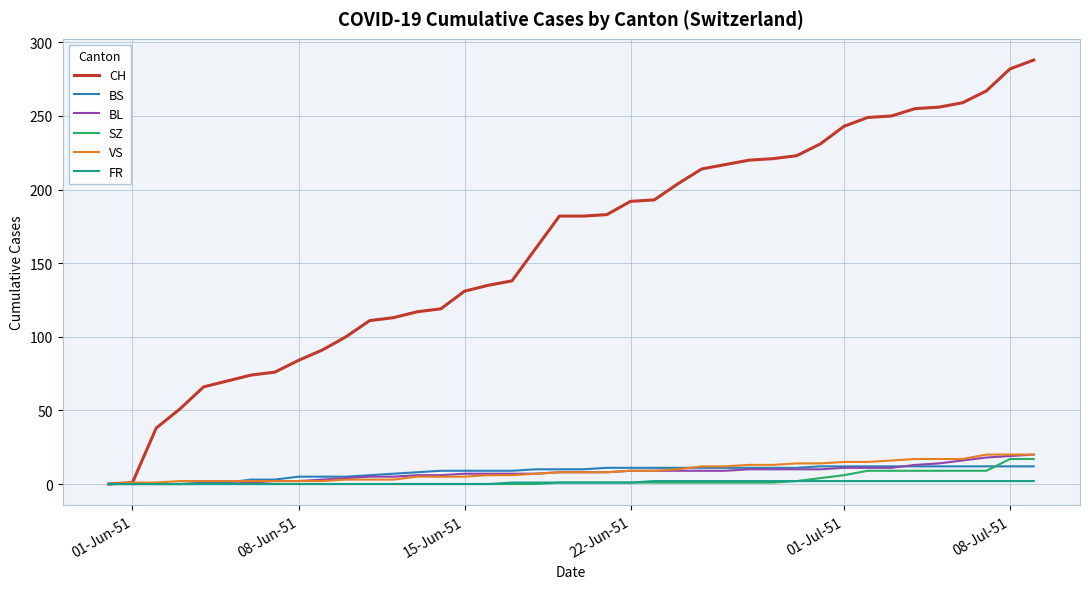

Which series has the largest total across all categories?

CH